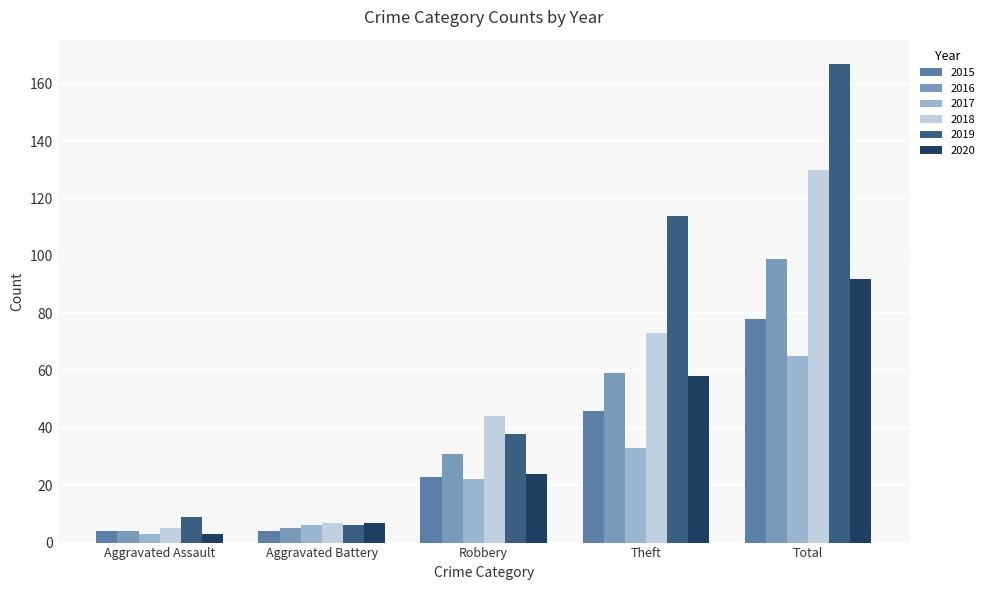

What value does the 2016 series have at Robbery, to the nearest 10?

30